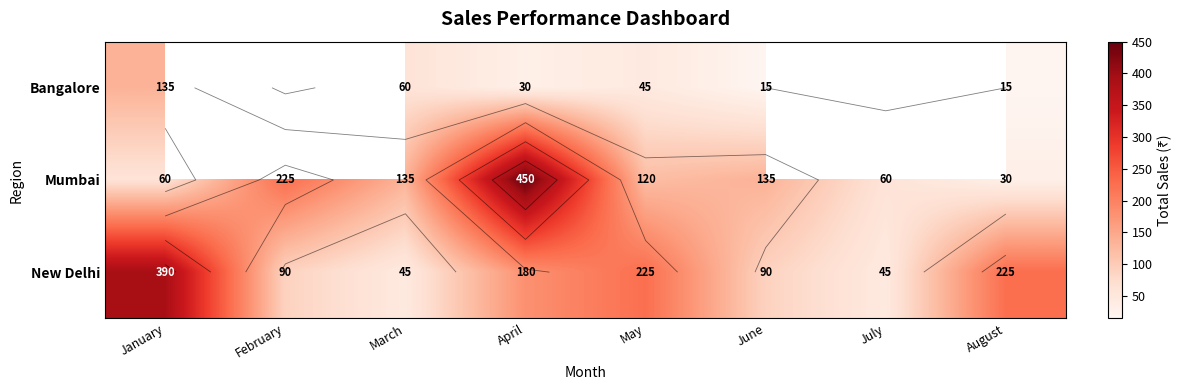

The value of Mumbai at August is 50.0. True or false?

False